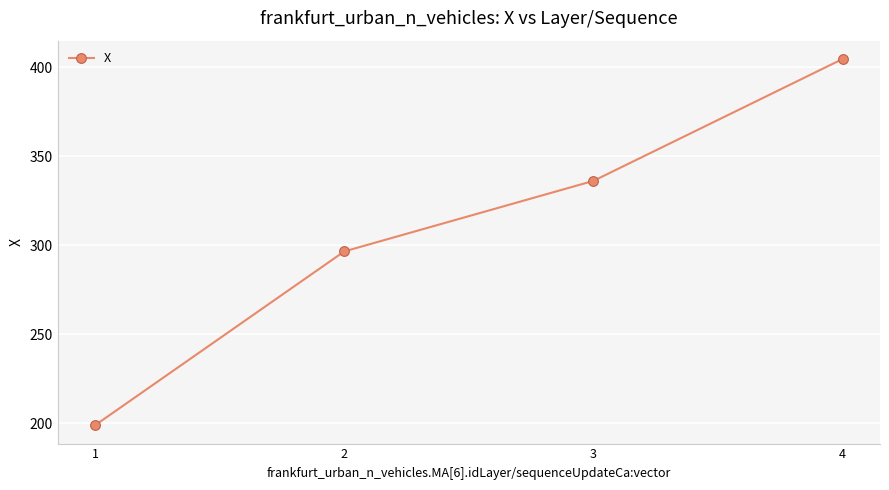

How many categories are shown in the chart?

4